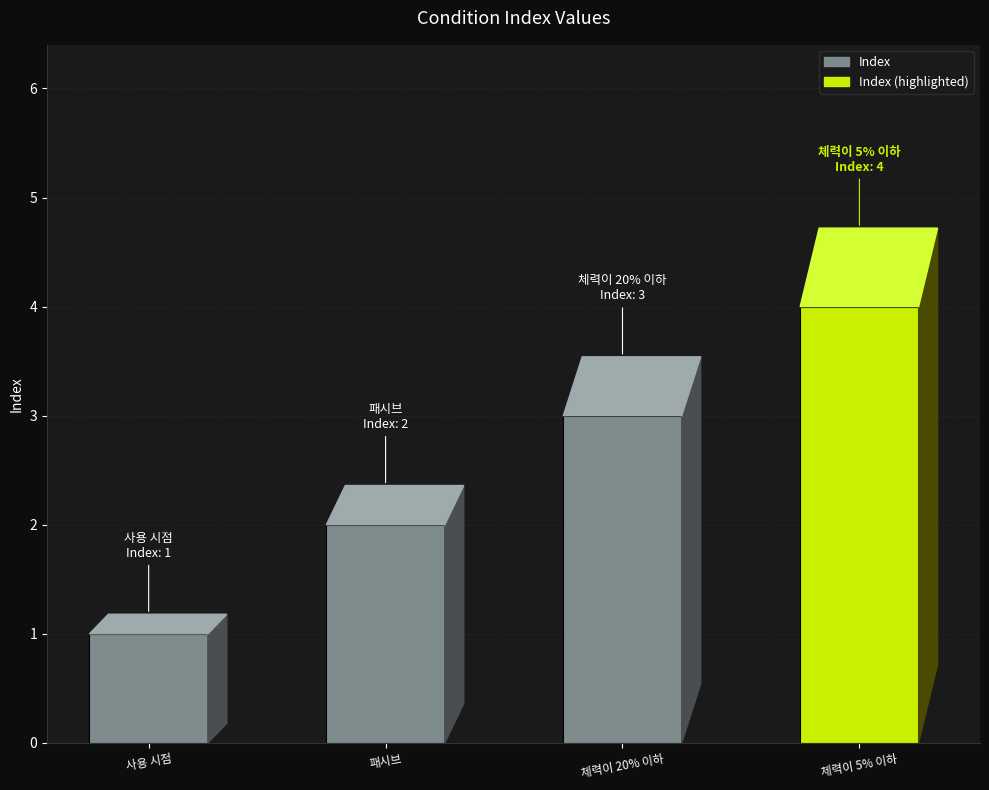

What is the sum of the values at 체력이 20% 이하 and 패시브?

5